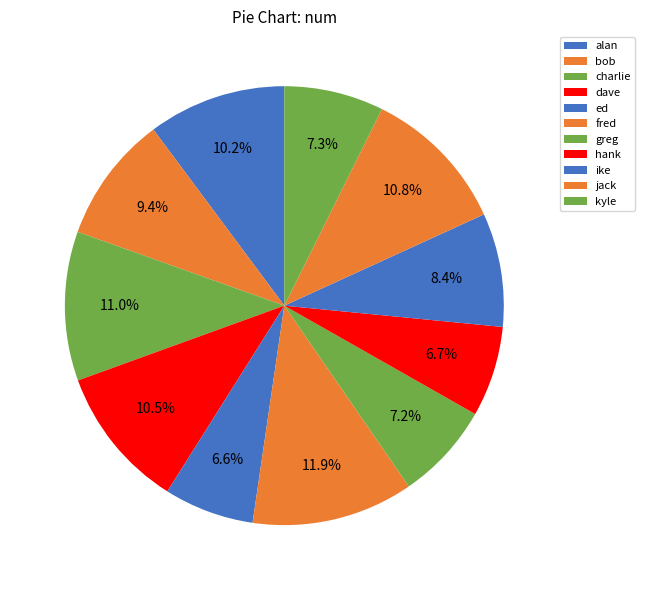

What is the change in value from greg to jack?

+602